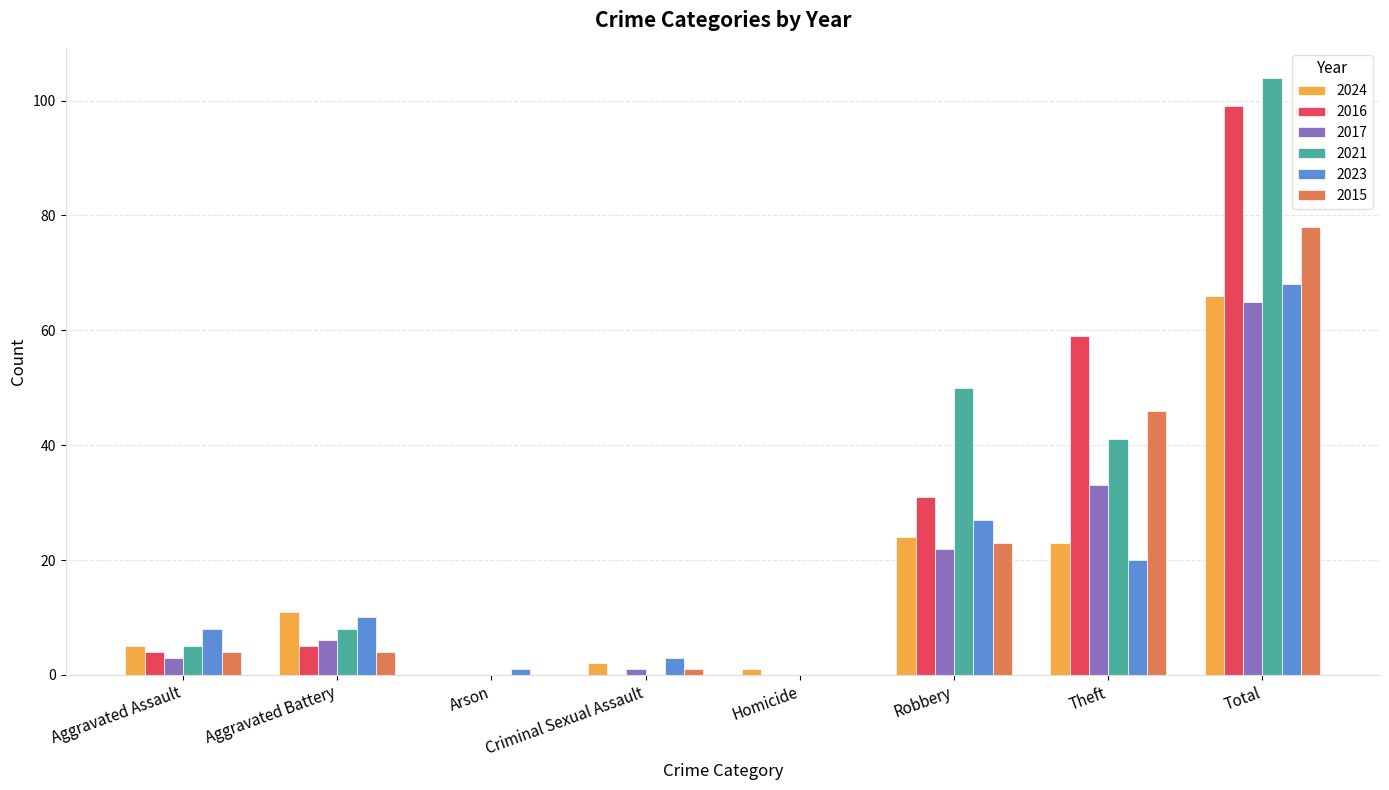

At which category is the sum across all series the highest?

Total